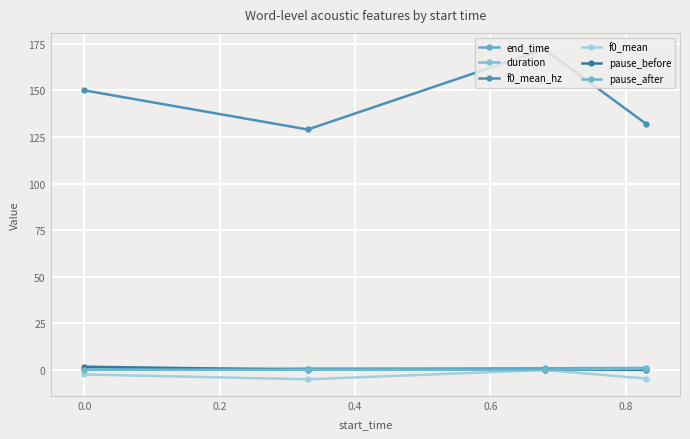

How many lines are shown in the chart?

6